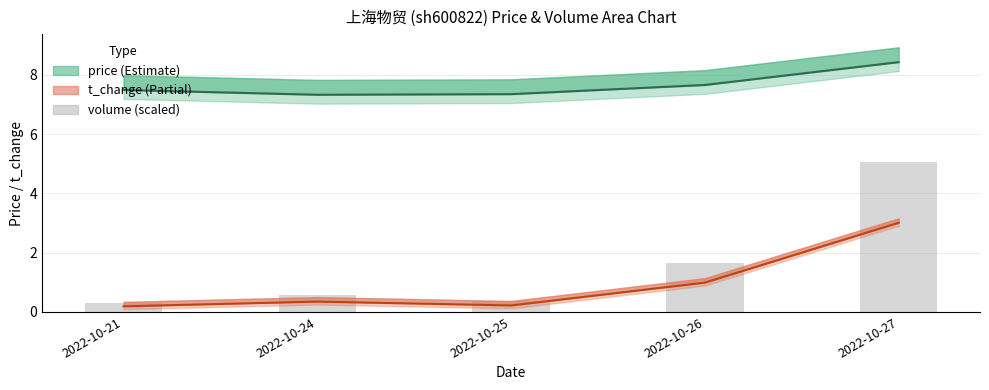

What is the minimum value for t_change?

0.2